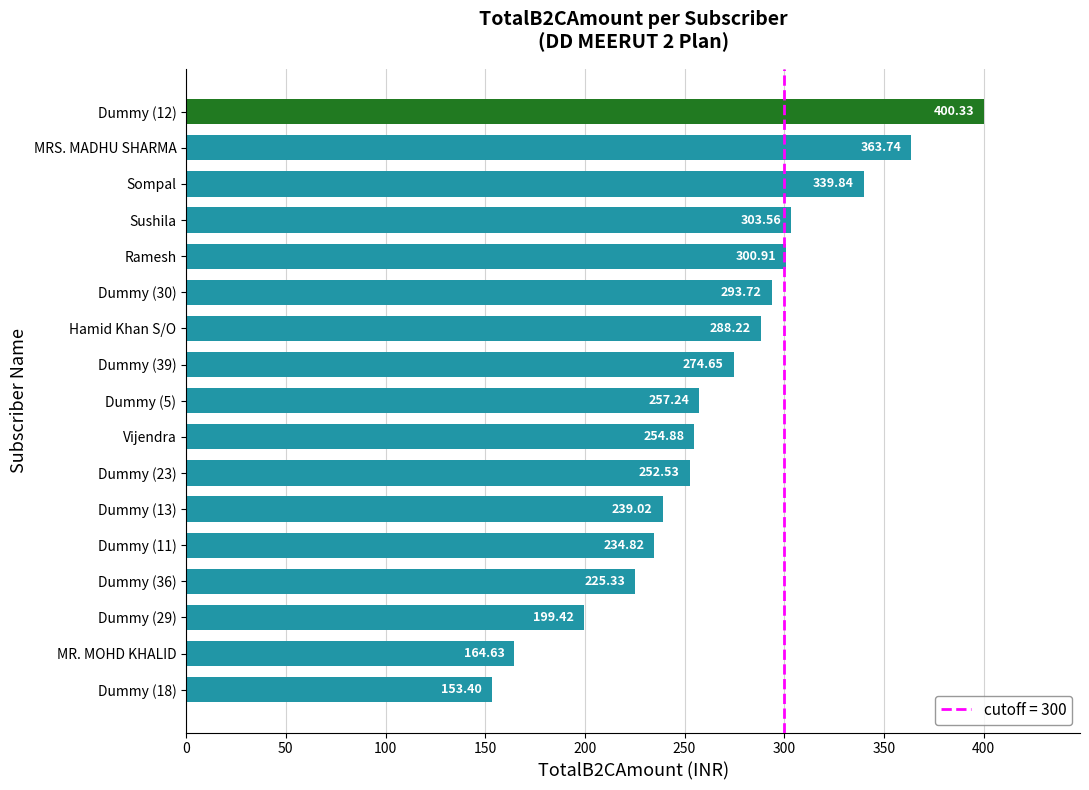

Which category has the highest value across all series?

Dummy (12)